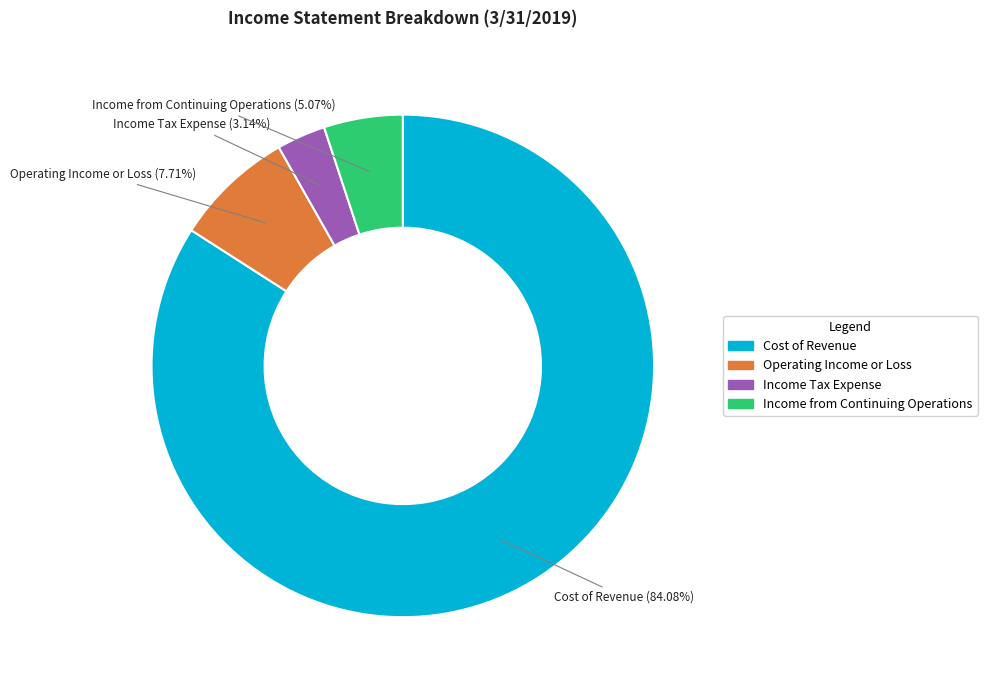

Combined, do Operating Income or Loss and Income from Continuing Operations account for over 50%?

No